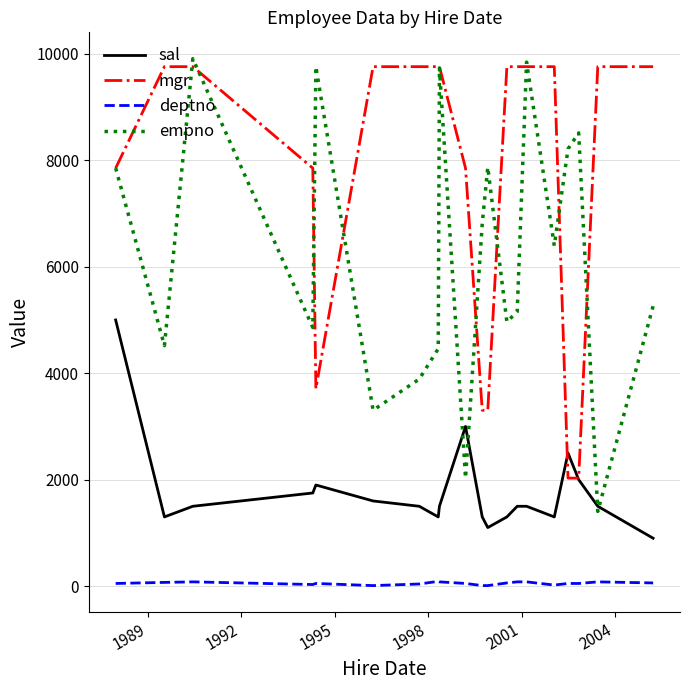

List the series in order of their overall mean, lowest first.

deptno, sal, empno, mgr